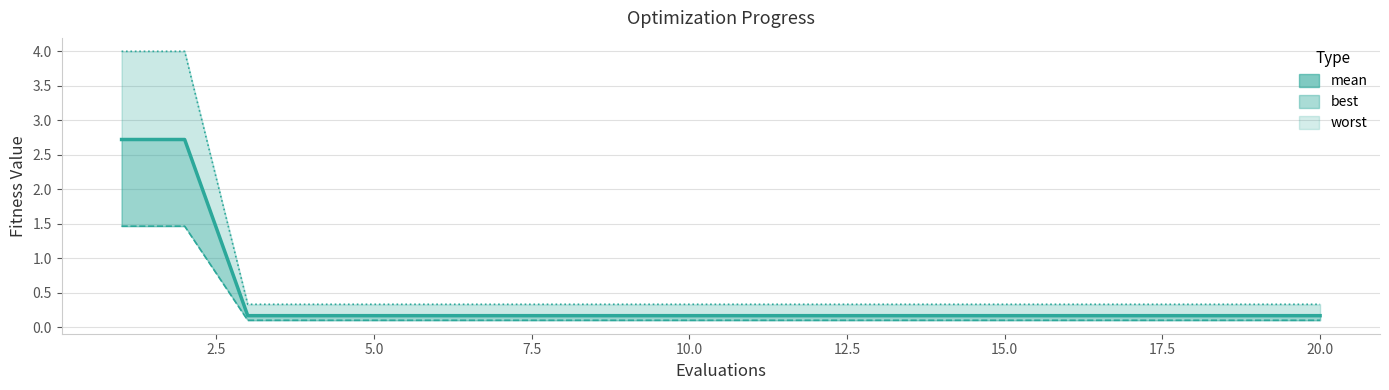

How many distinct data groups are displayed?

3